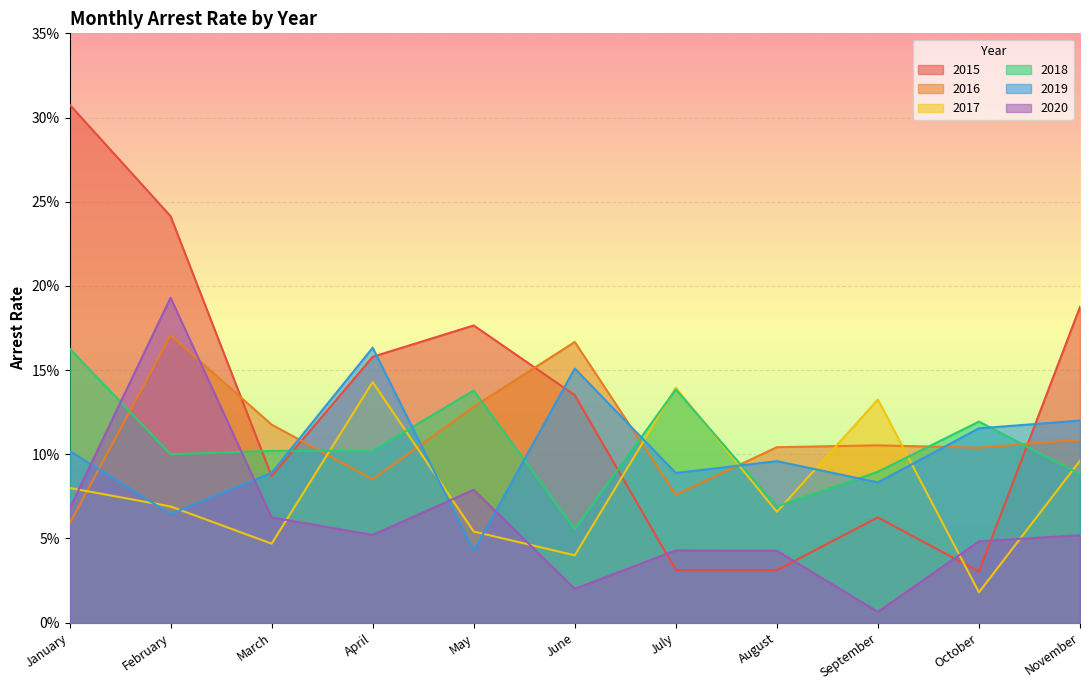

What is the spread (max minus min) of values at August?

0.1